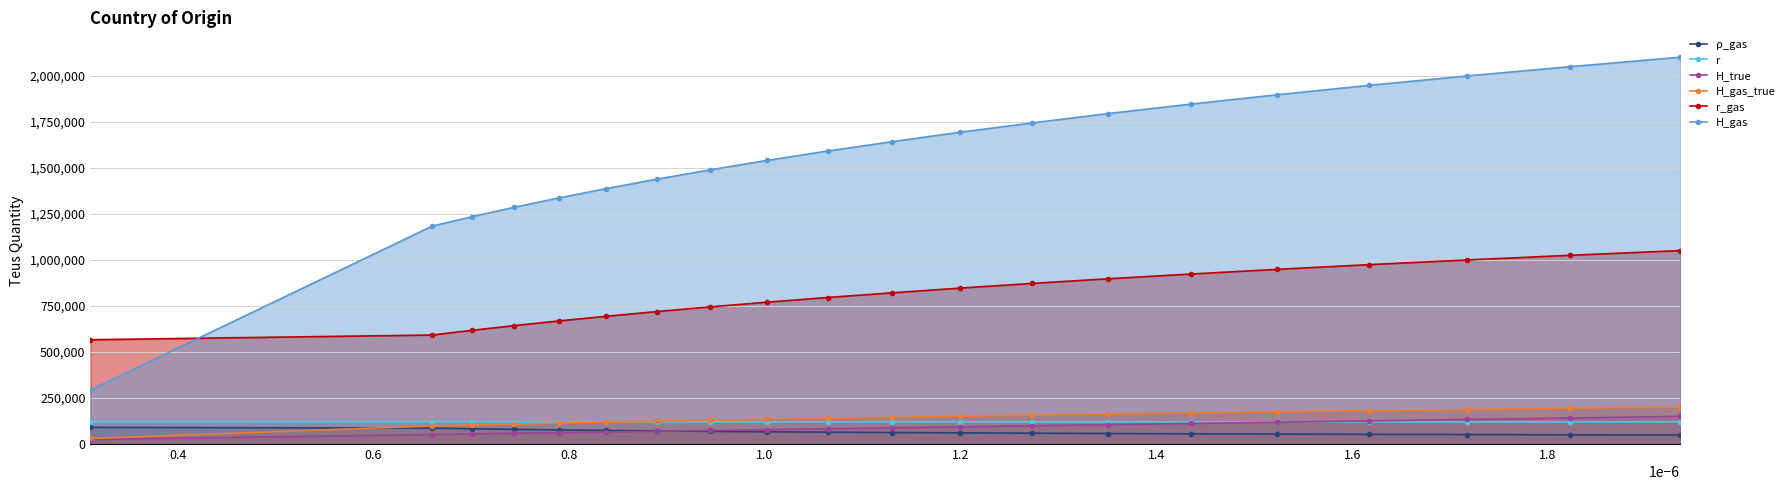

After their last crossing, which series has the higher values: H_gas_true or r?

H_gas_true